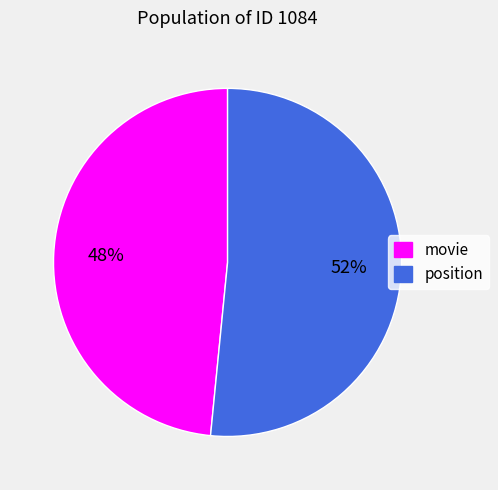

To the nearest percent, what is the combined percentage of position and movie?

100%